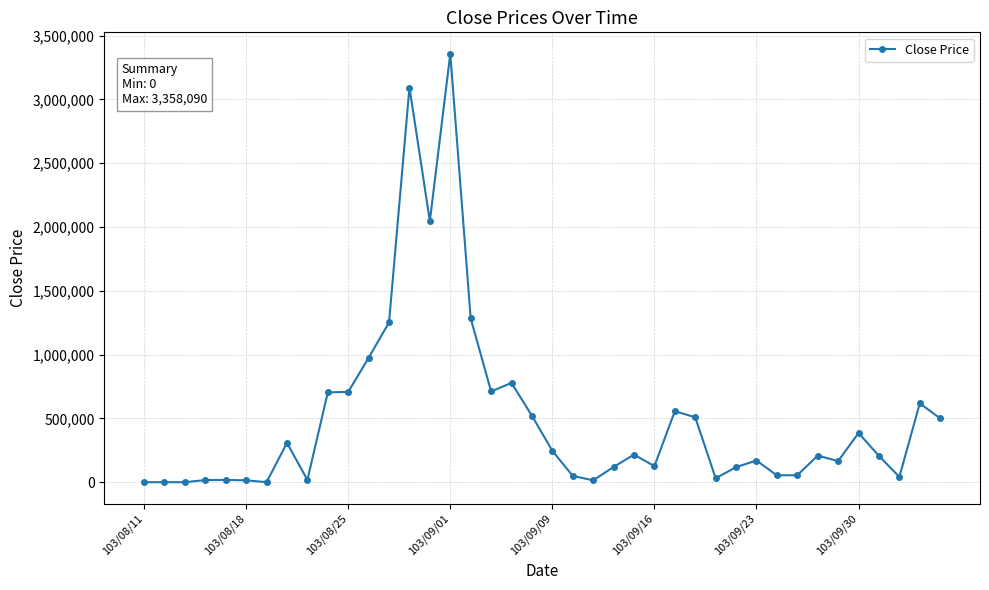

True or false: the data has more than 2 interior local peaks.

True